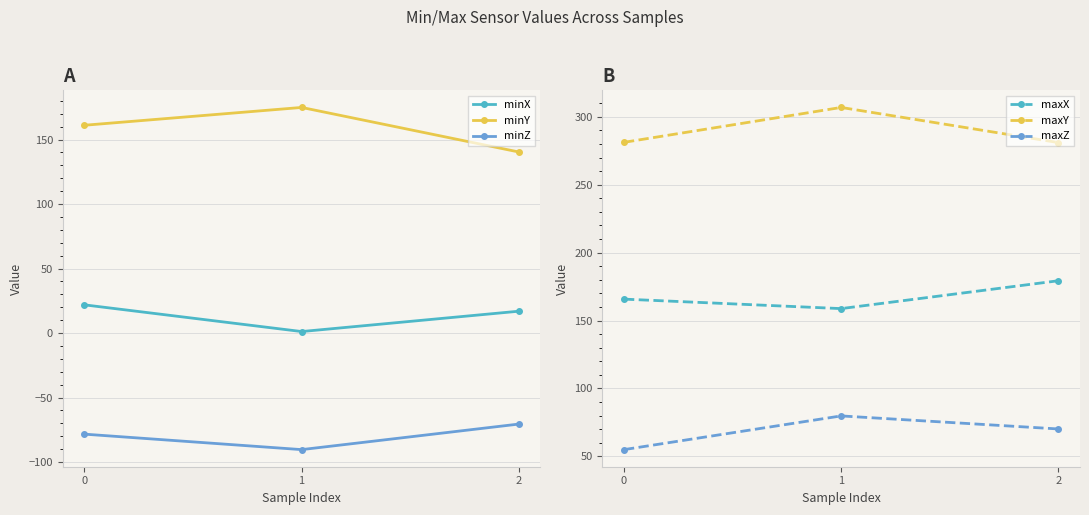

Does the chart have visible grid lines?

Yes